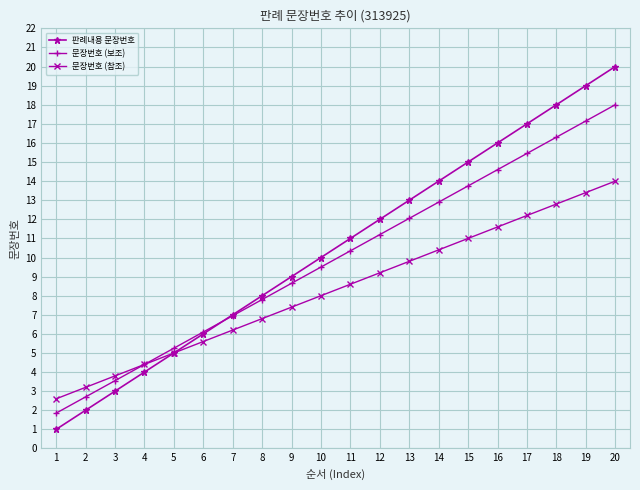

What is the value of the 문장번호 (보조) point at the 16th from the left?

14.6